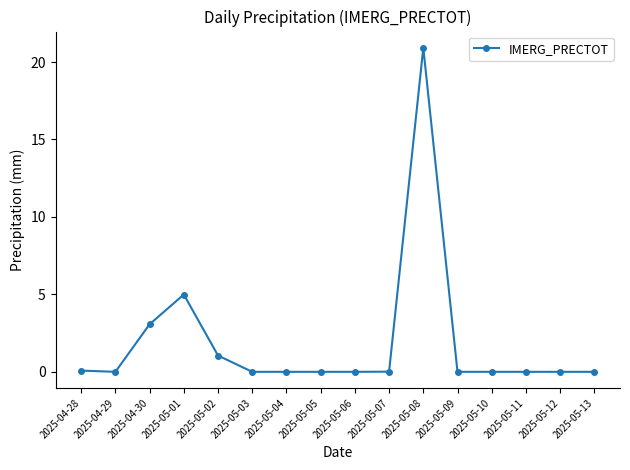

What is the sum of all values?

30.1